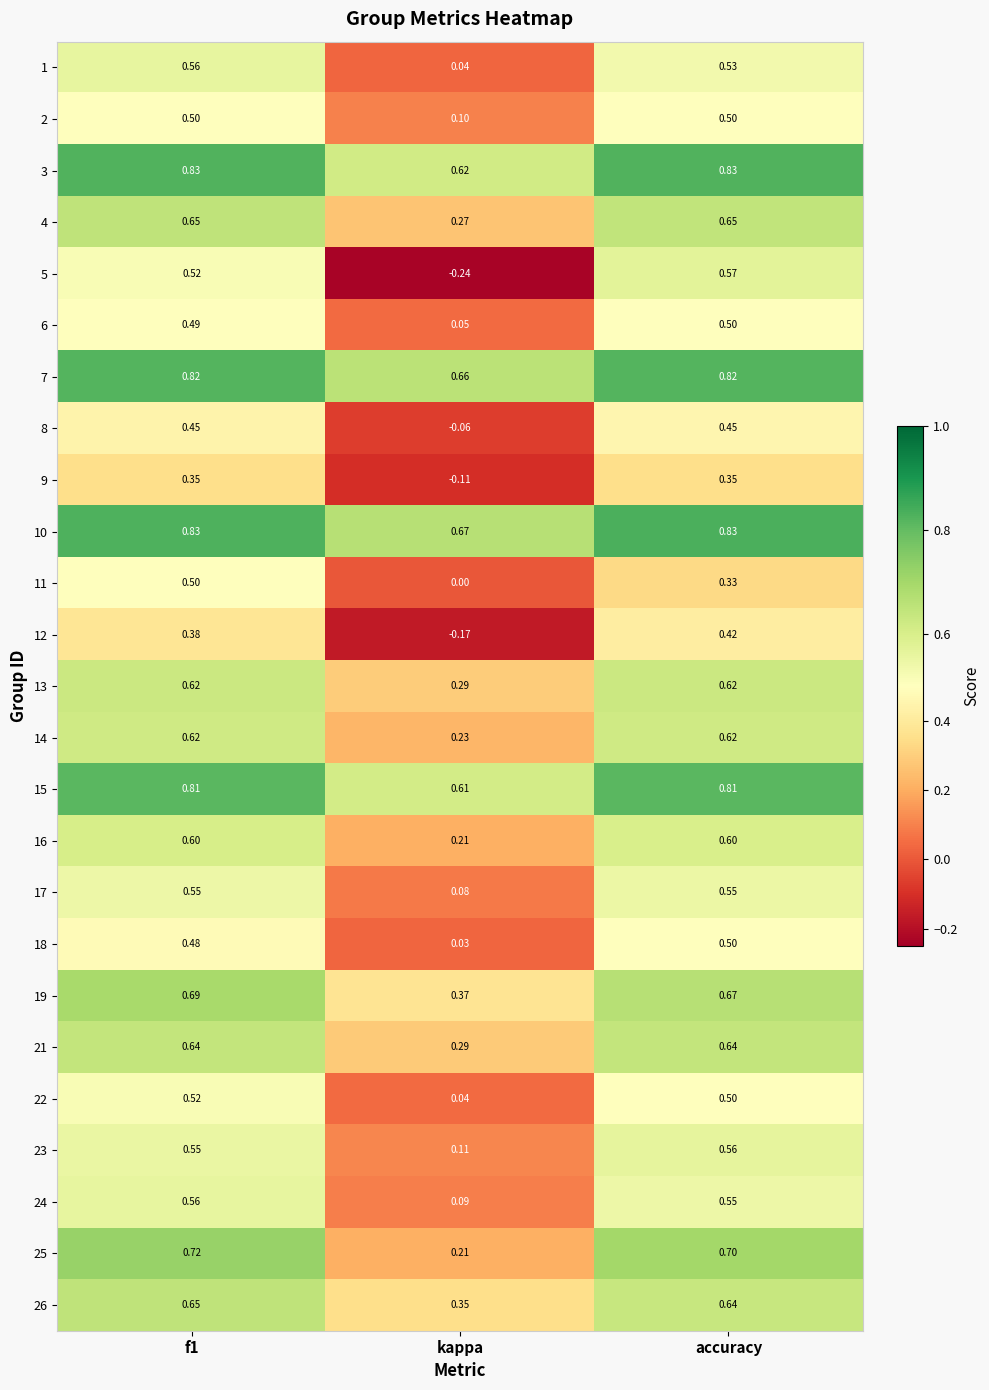

At which label is 10 closest to 0?

kappa